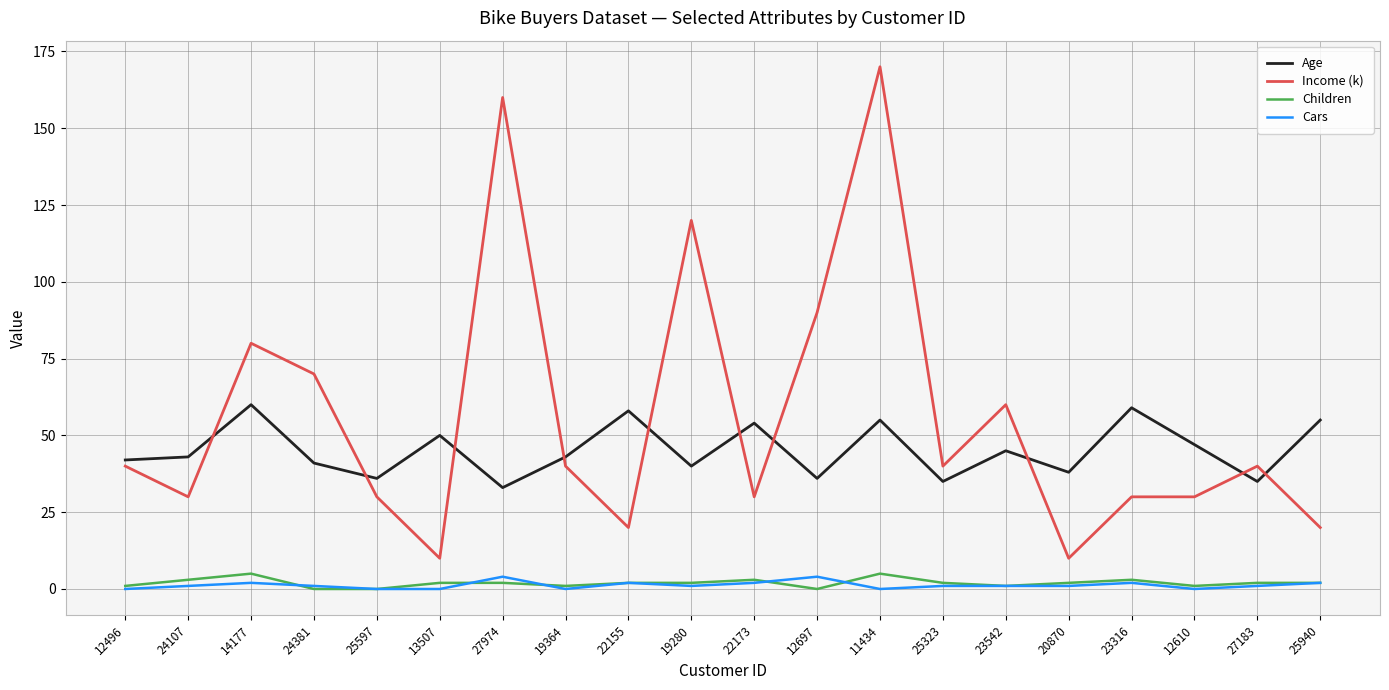

True or false: Cars and Age intersect in this chart.

False